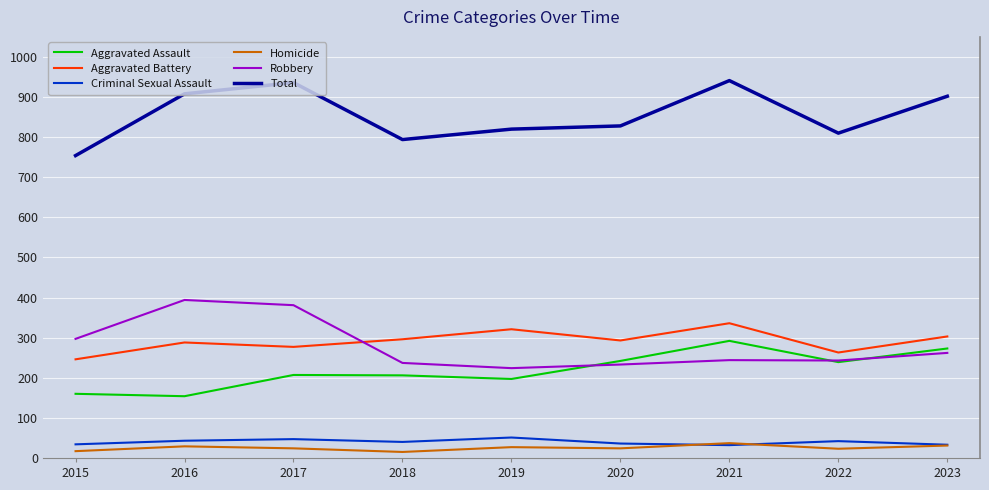

Where does the Robbery series first go above 244?

2015